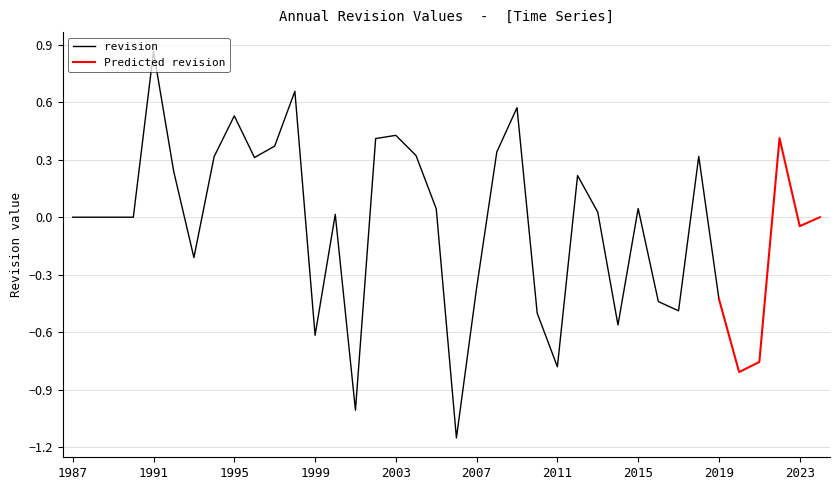

What is the difference between the second highest and second lowest values?

1.7